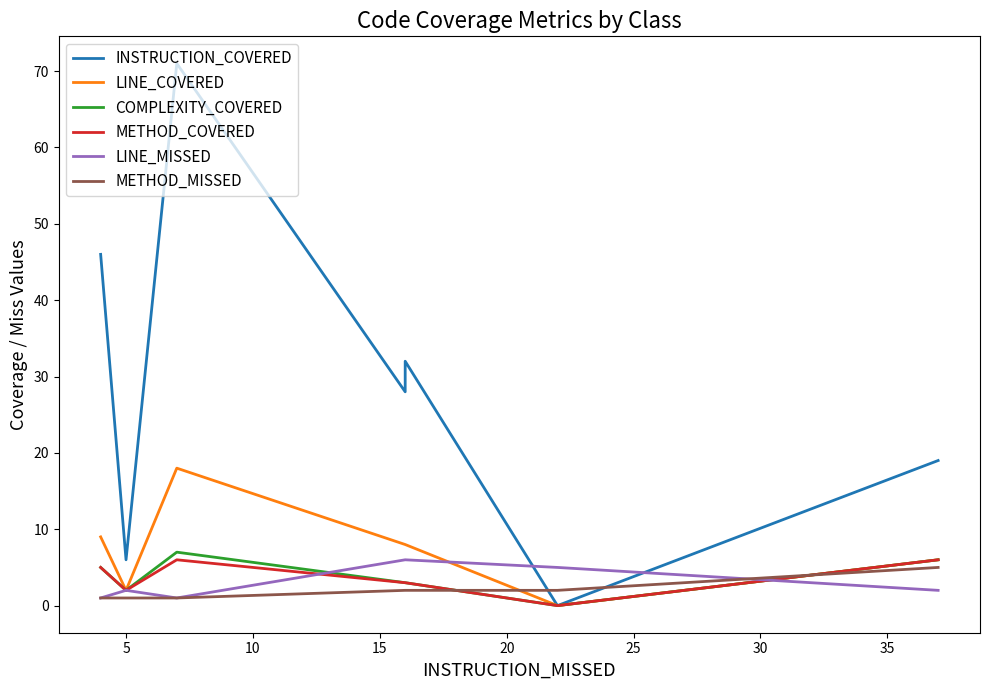

What are all the series names shown in the legend?

INSTRUCTION_COVERED, LINE_COVERED, COMPLEXITY_COVERED, METHOD_COVERED, LINE_MISSED, METHOD_MISSED